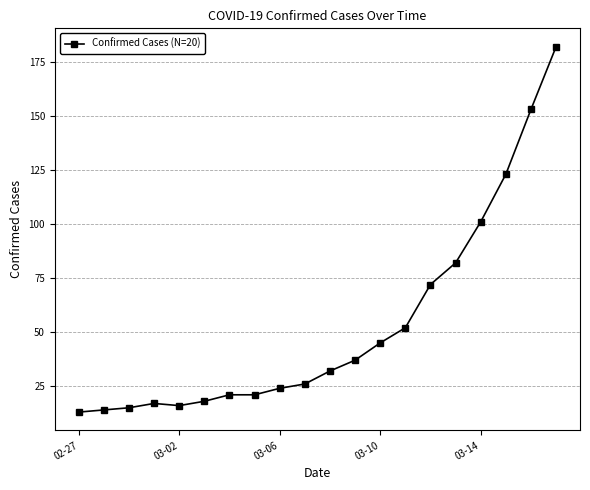

What is the value of the 7th point from the left?

21